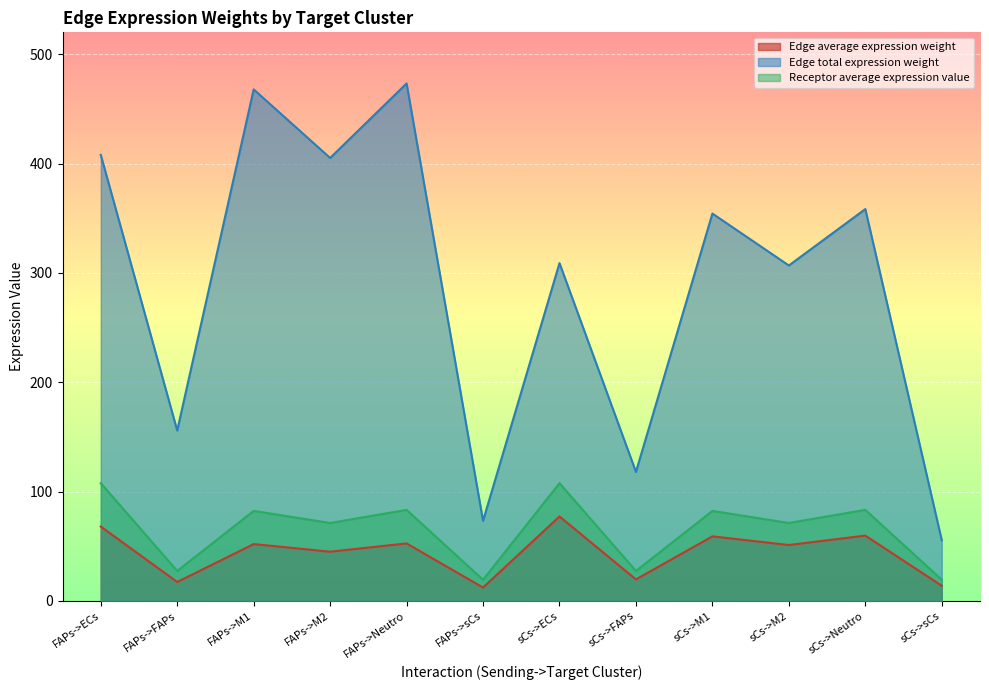

How many series are shown in this chart?

3